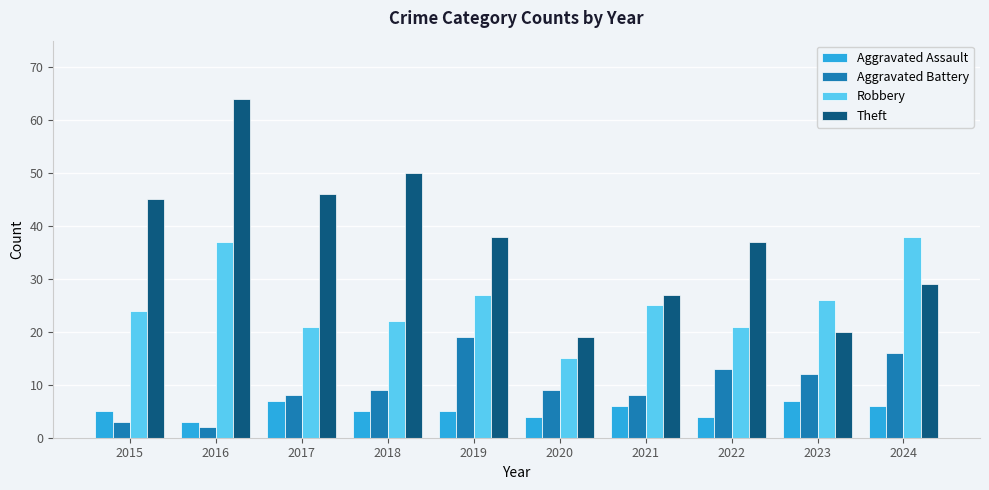

How many bars are there in each group?

4